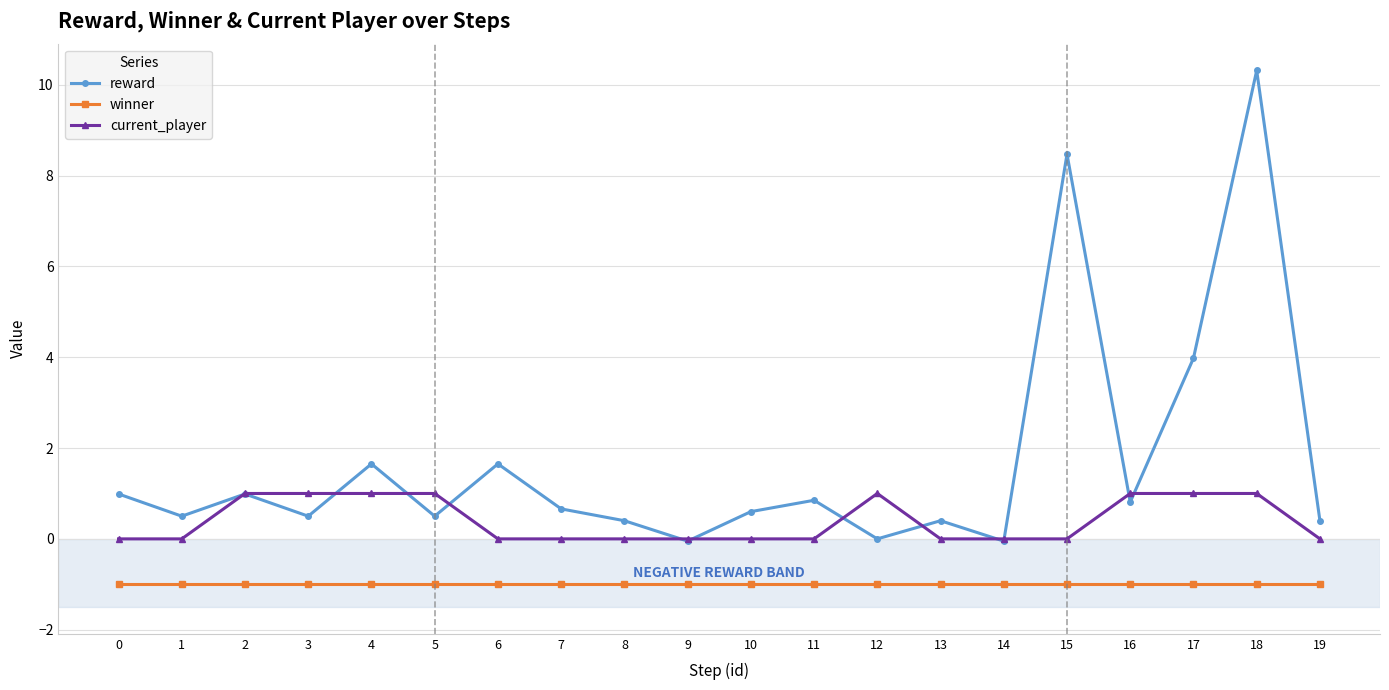

Which series changed the most between 2 and 18?

reward